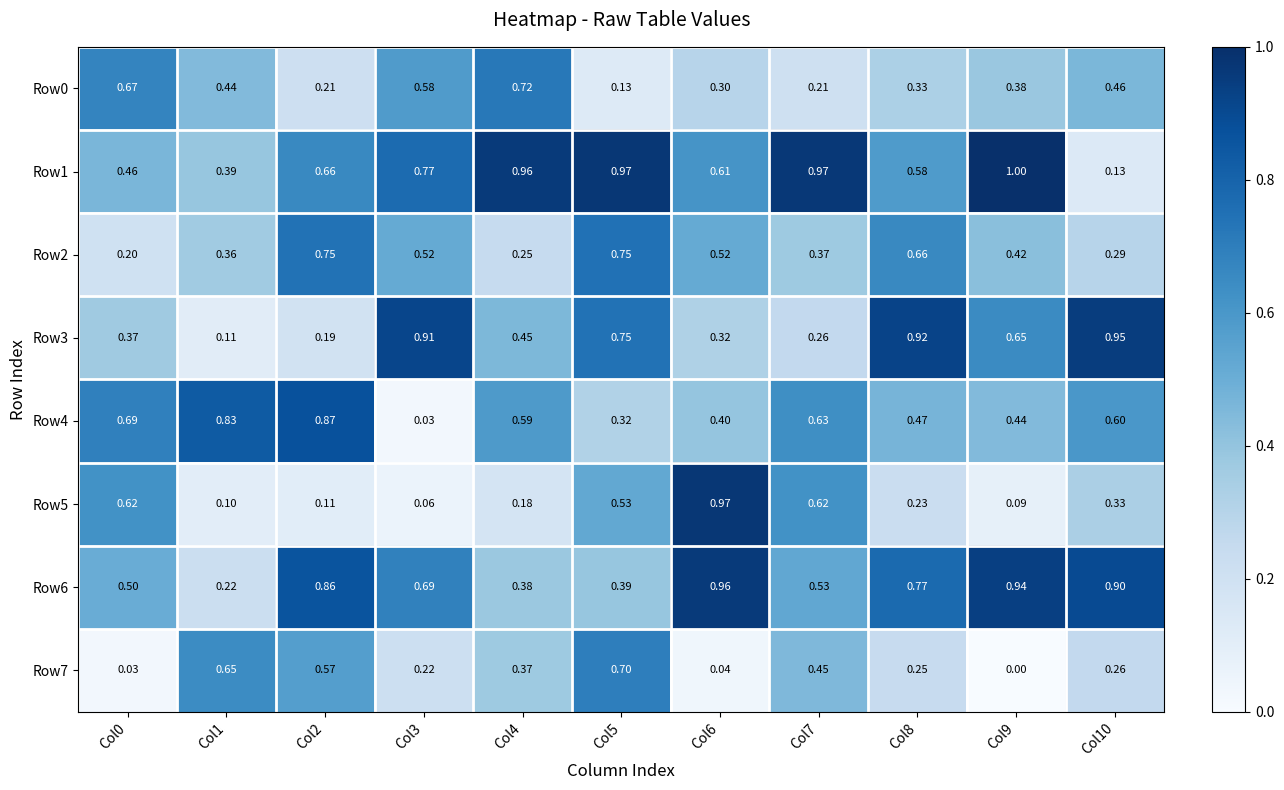

Is the value of Row5 at Col8 greater than the value of Row4 at Col9?

No